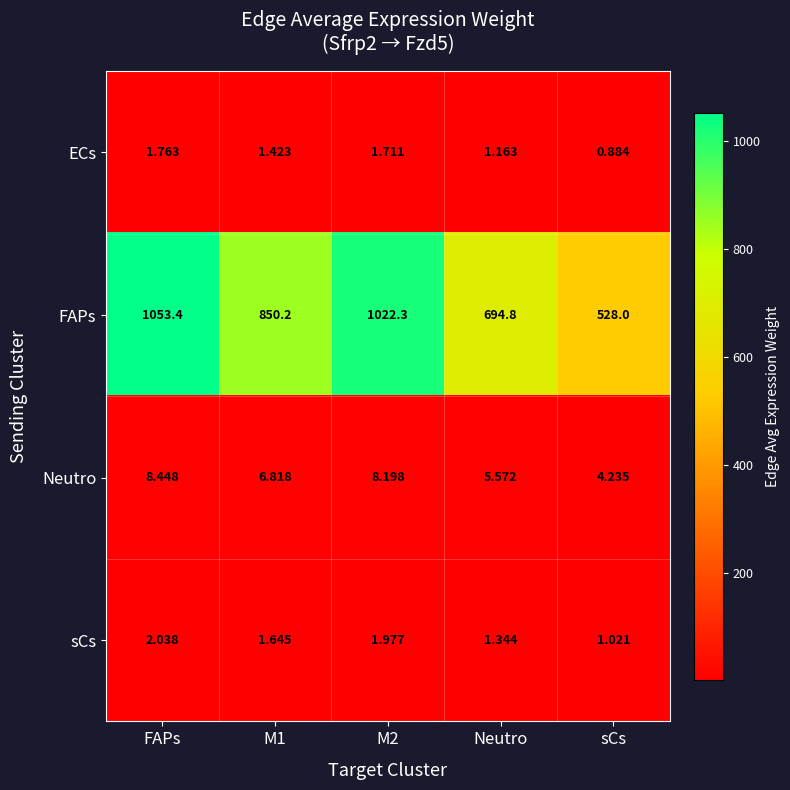

Which label corresponds to the largest value in the chart?

FAPs